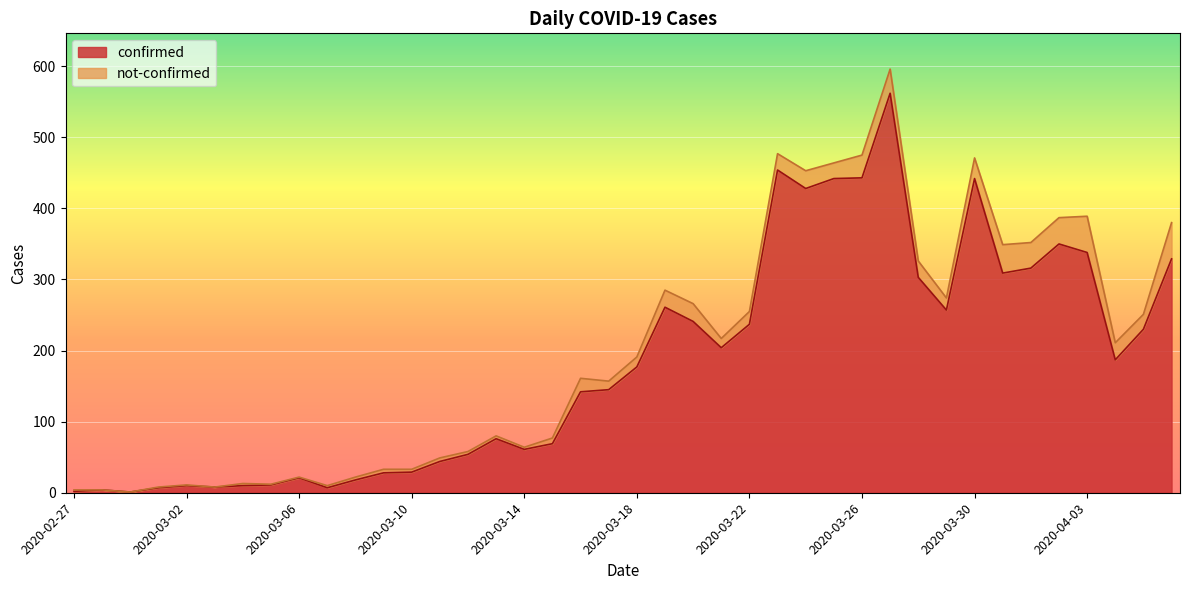

At which label does the data first exceed 177?

2020-03-19